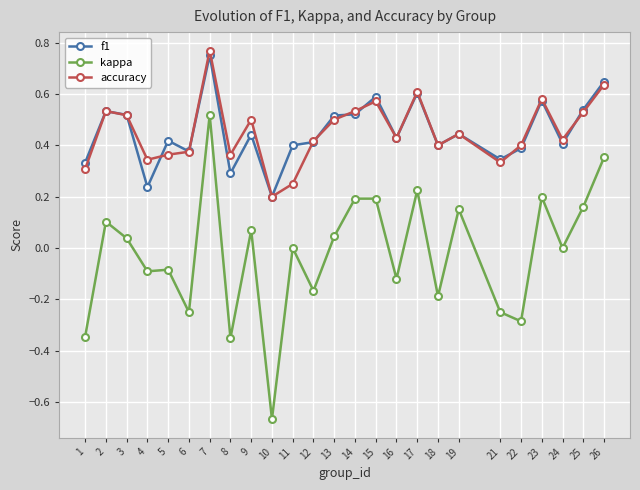

What is the sum of all accuracy values?

11.3